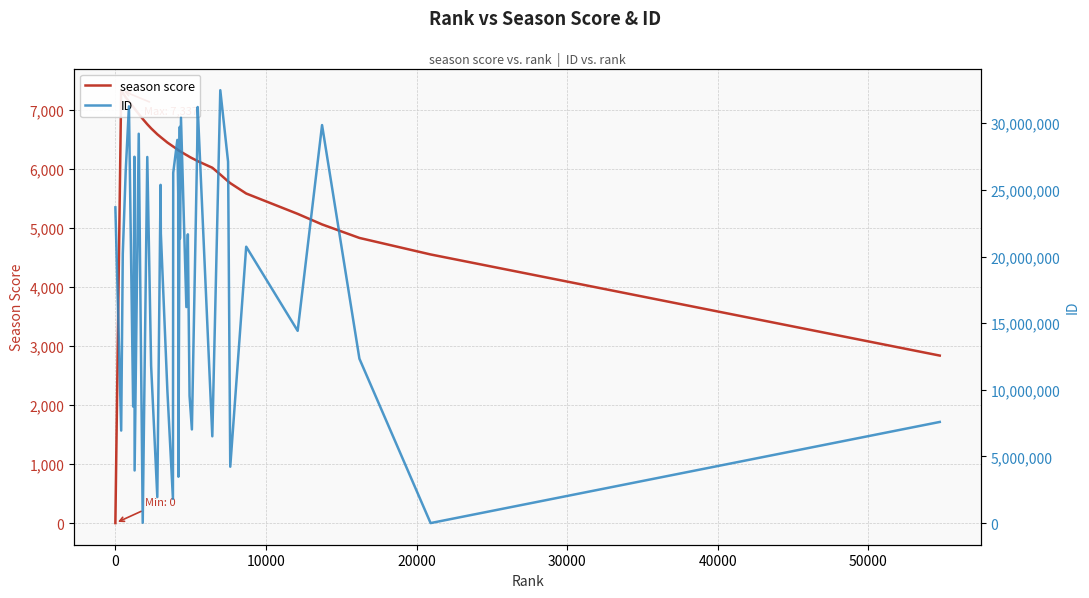

What are all the series names shown in the legend?

season score, ID